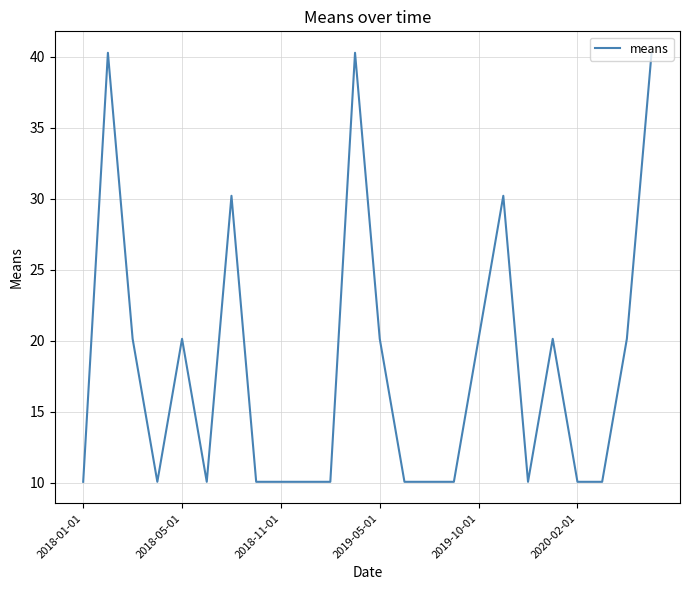

What is the greatest value displayed?

40.3